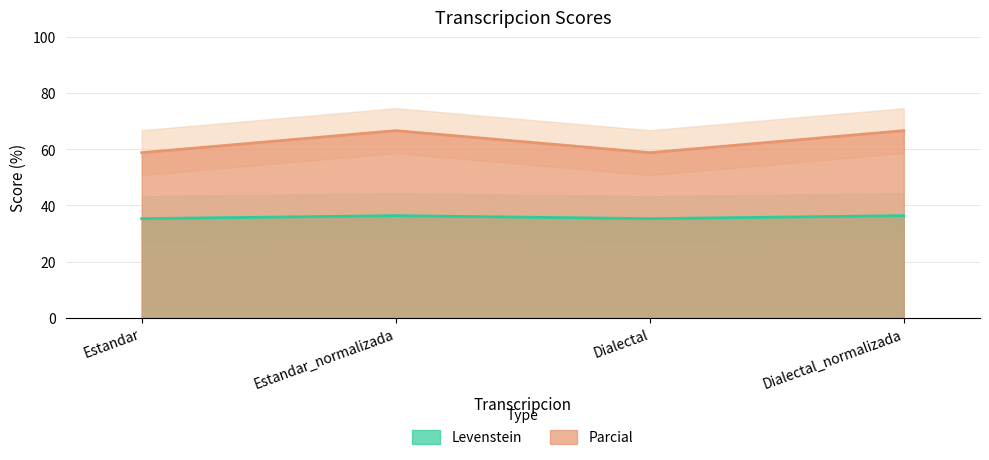

Which series has the largest total across all categories?

Parcial